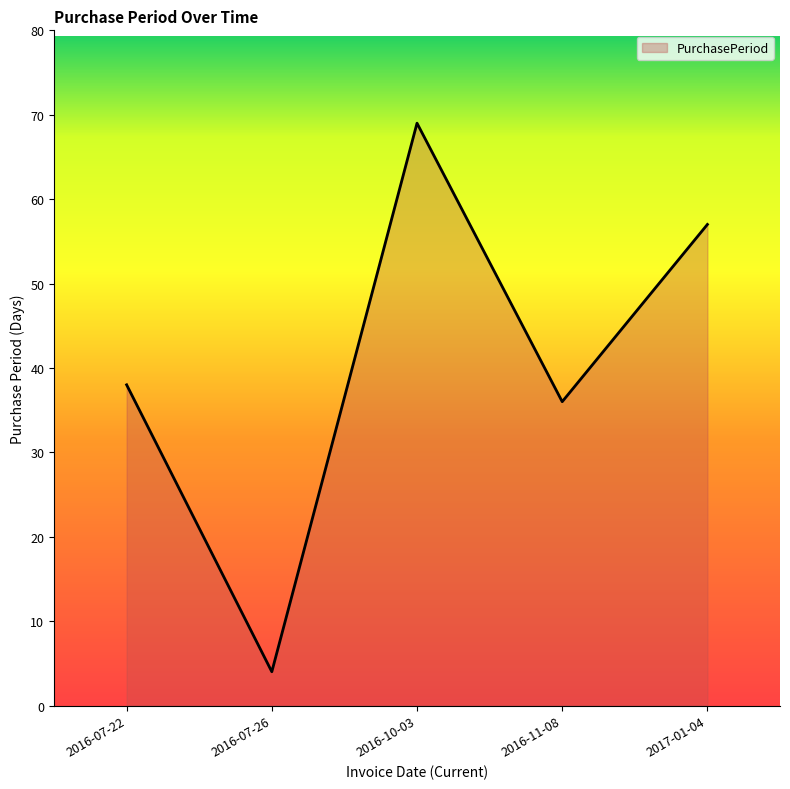

Which label corresponds to the largest value in the chart?

2016-10-03